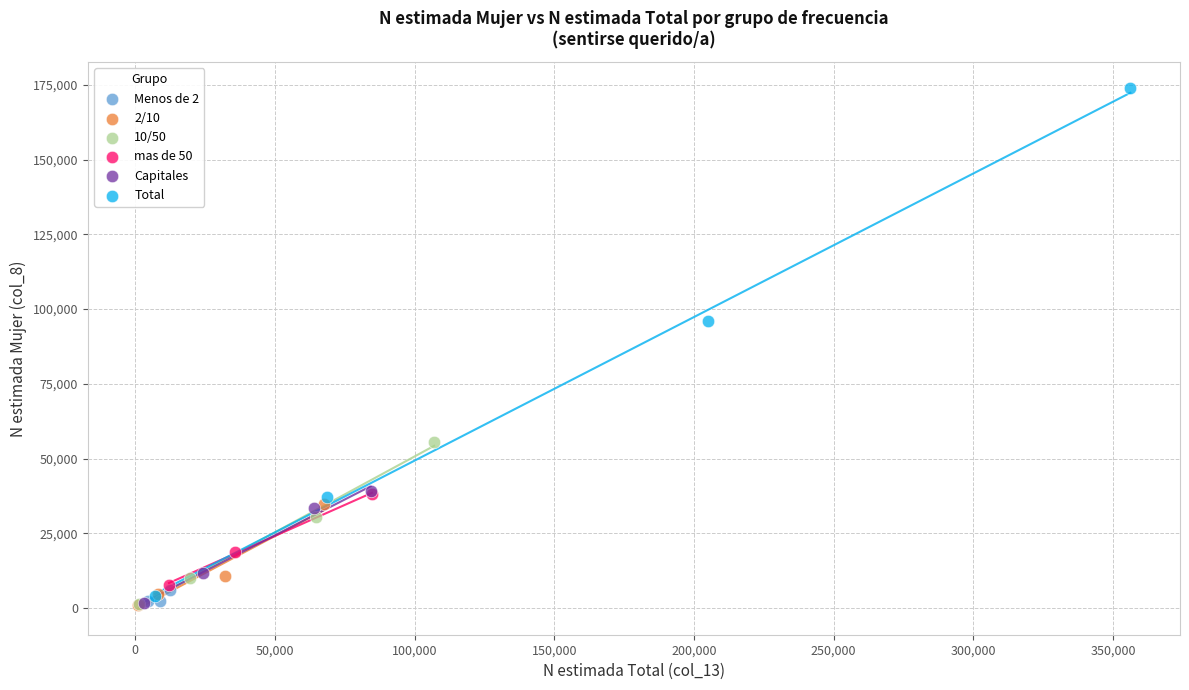

Which series has the largest Y range (max minus min)?

Total